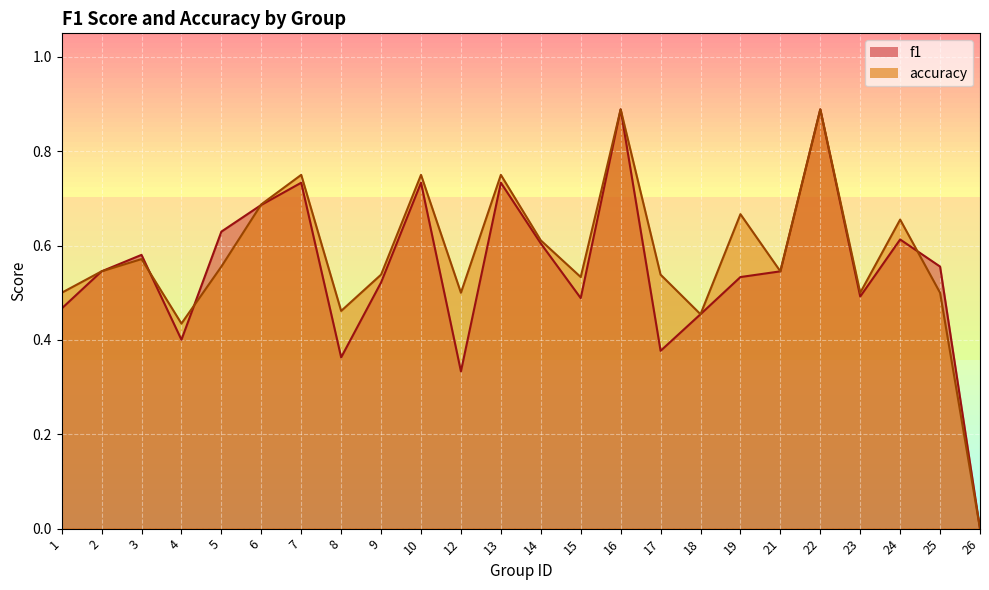

Which series has the widest spread of values?

f1